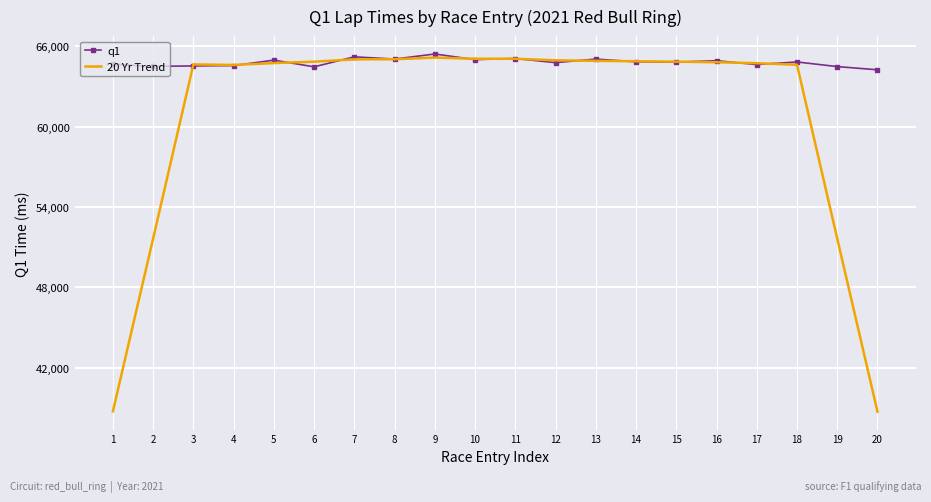

What is the greatest value displayed?

65429.0